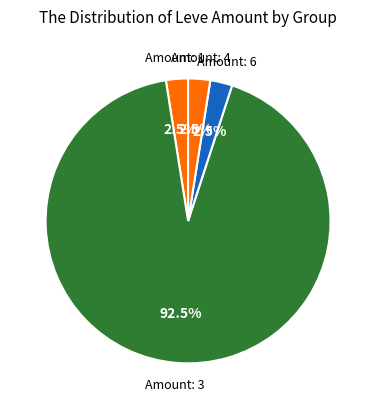

How many slices are in this pie chart?

4